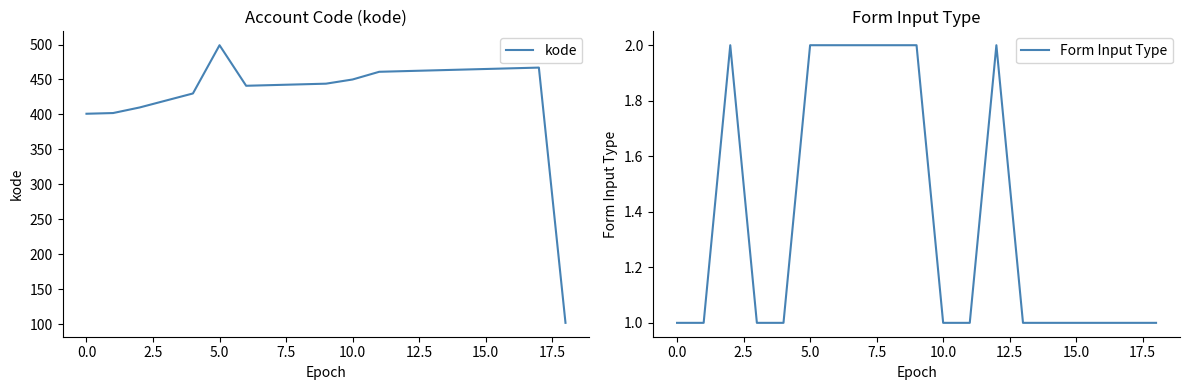

True or false: Form Input Type and kode cross at least once.

False